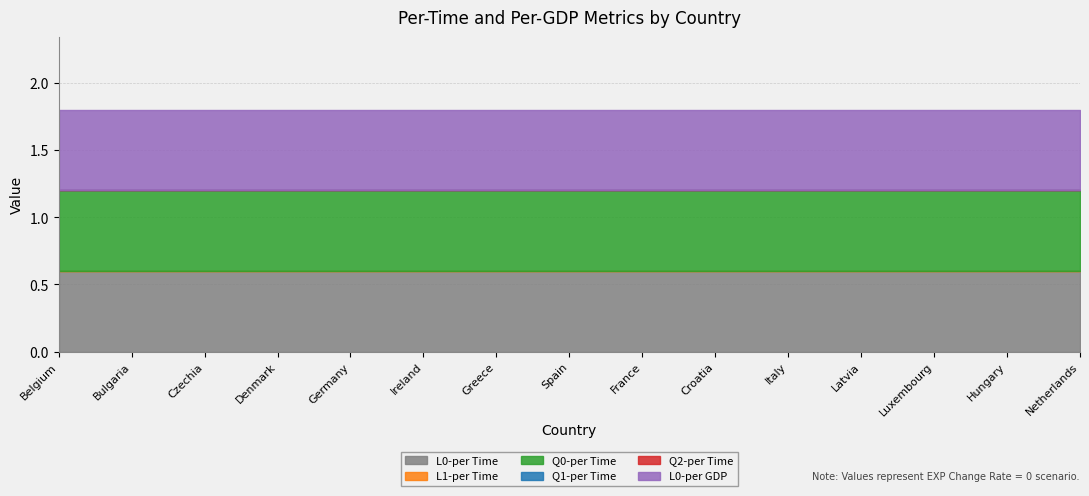

What is the total value across all series at Netherlands?

1.8